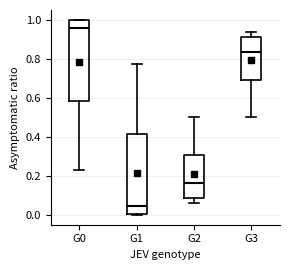

Reading left to right, transcribe this box plot: for each box, give where its median line is, the range the box spans, and where its two whiskers end, as read against the y-axis. The values are not printed on the chart, so give them approximately, as read against the axis.

G0: median 0.96, box 0.58 to 1.00, whiskers 0.22 to 1.00
G1: median 0.04, box 0.00 to 0.42, whiskers 0.00 to 0.78
G2: median 0.16, box 0.08 to 0.30, whiskers 0.06 to 0.50
G3: median 0.84, box 0.70 to 0.92, whiskers 0.50 to 0.94